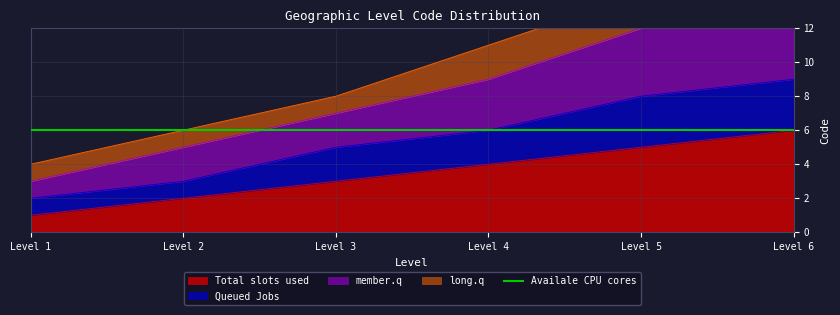

Which category has the lowest value in the Total slots used series?

Level 1